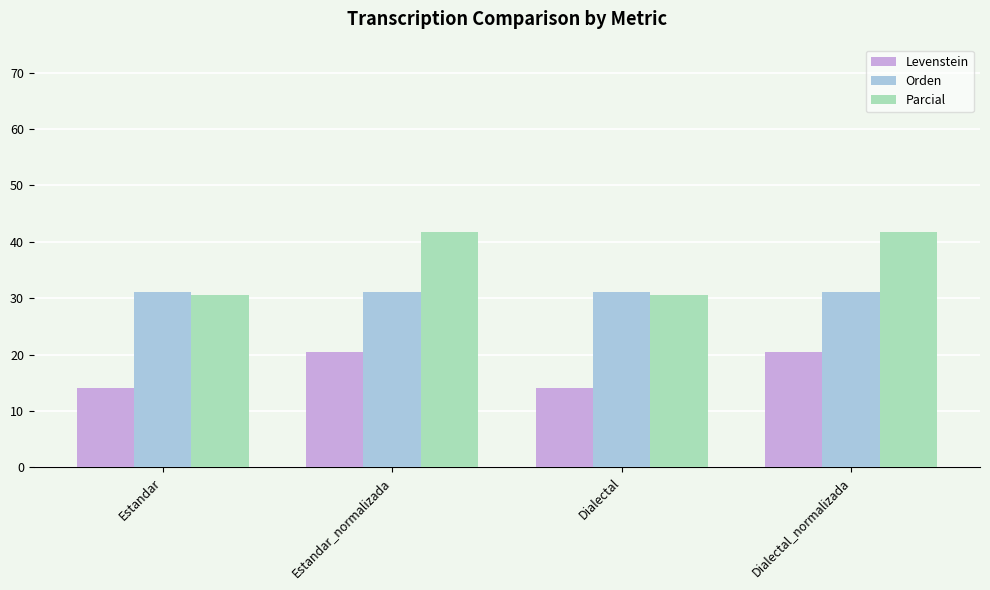

Where does the Parcial series first go above 41?

Estandar_normalizada